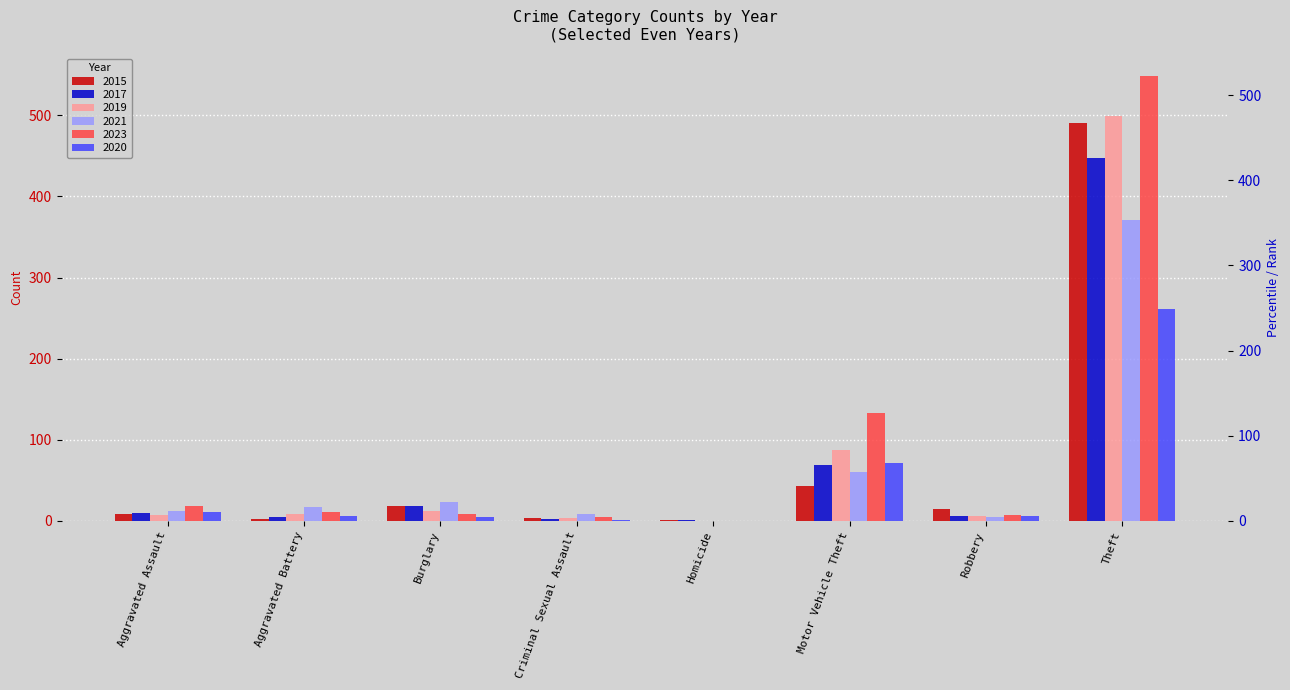

Rank the categories by 2023 value from lowest to highest.

Homicide, Criminal Sexual Assault, Robbery, Burglary, Aggravated Battery, Aggravated Assault, Motor Vehicle Theft, Theft